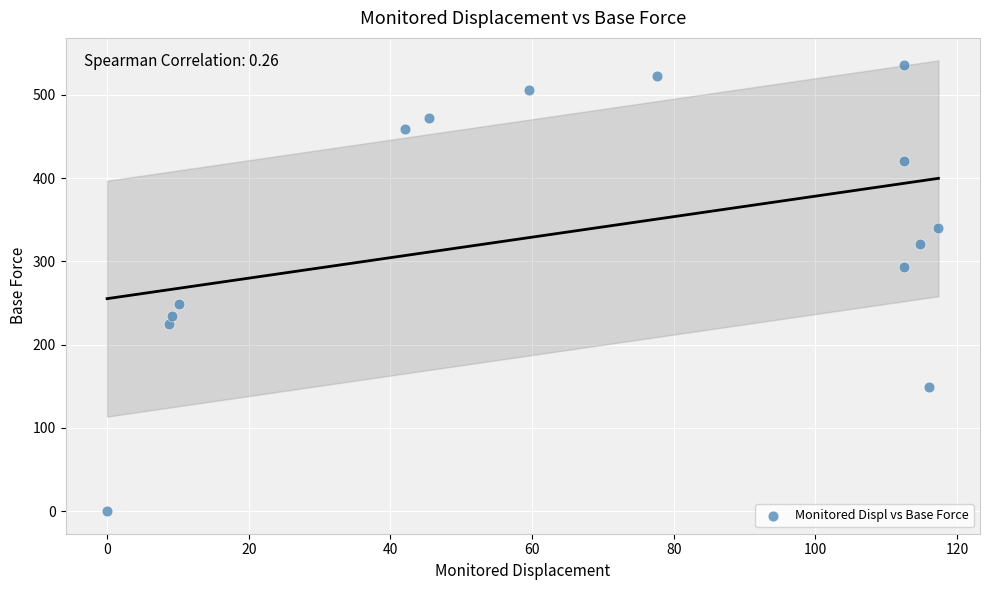

What Y value in the scatter plot is closest to 267?

249.2